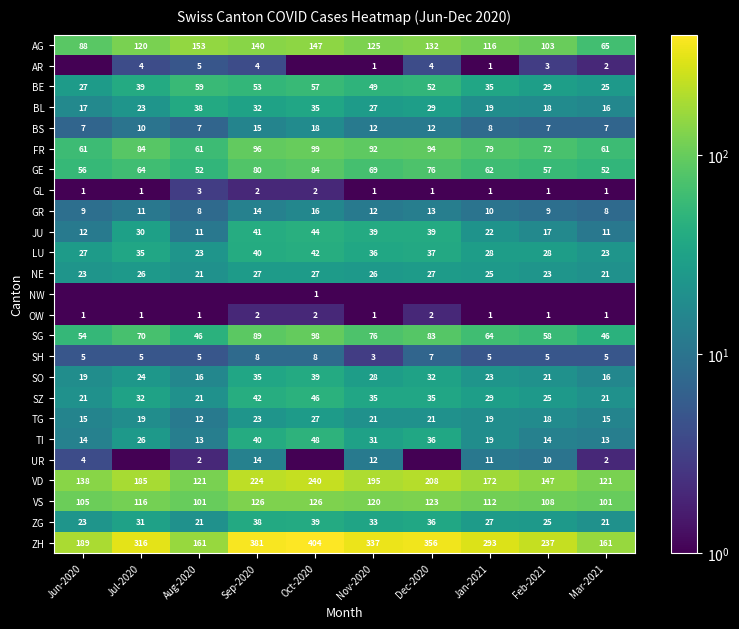

What is the difference between the highest and lowest values at Sep-2020?

380.9